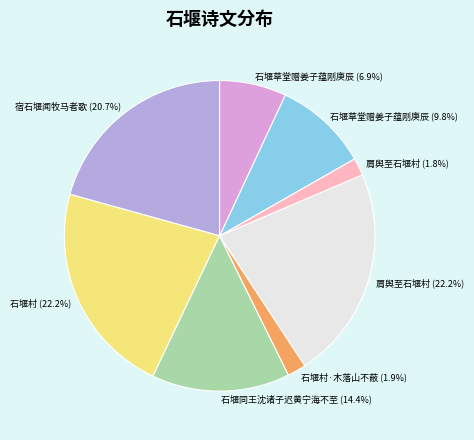

What is the ratio of the value at 宿石堰闻牧马者歌 (20.7%) to the value at 石堰草堂赠姜子蕴刚庚辰 (6.9%)?

3.0